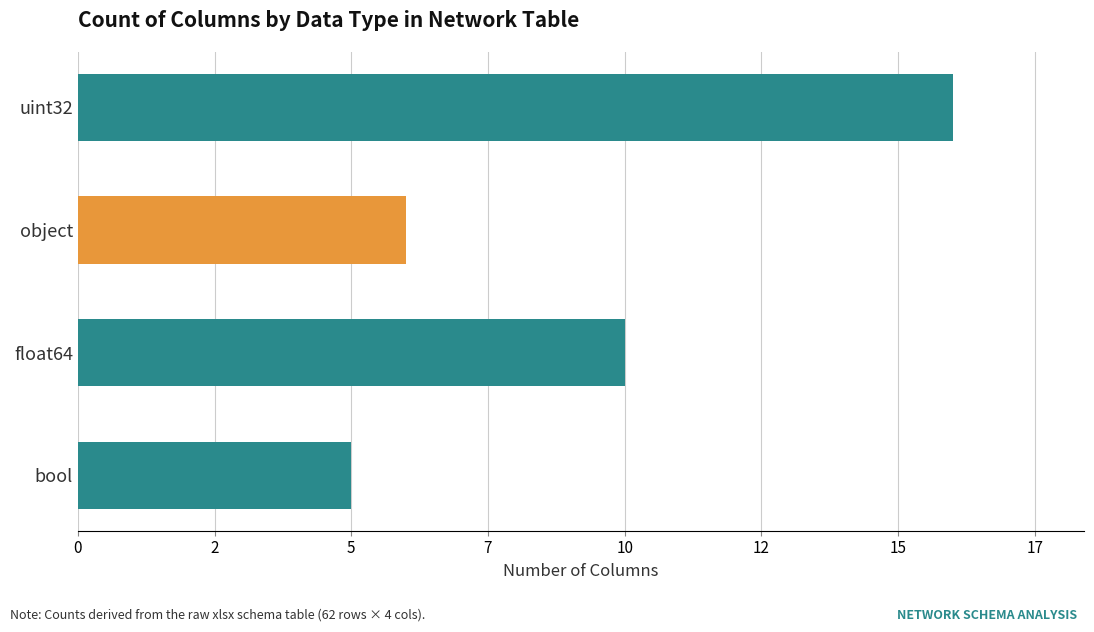

Rank the categories by value from lowest to highest.

bool, object, float64, uint32